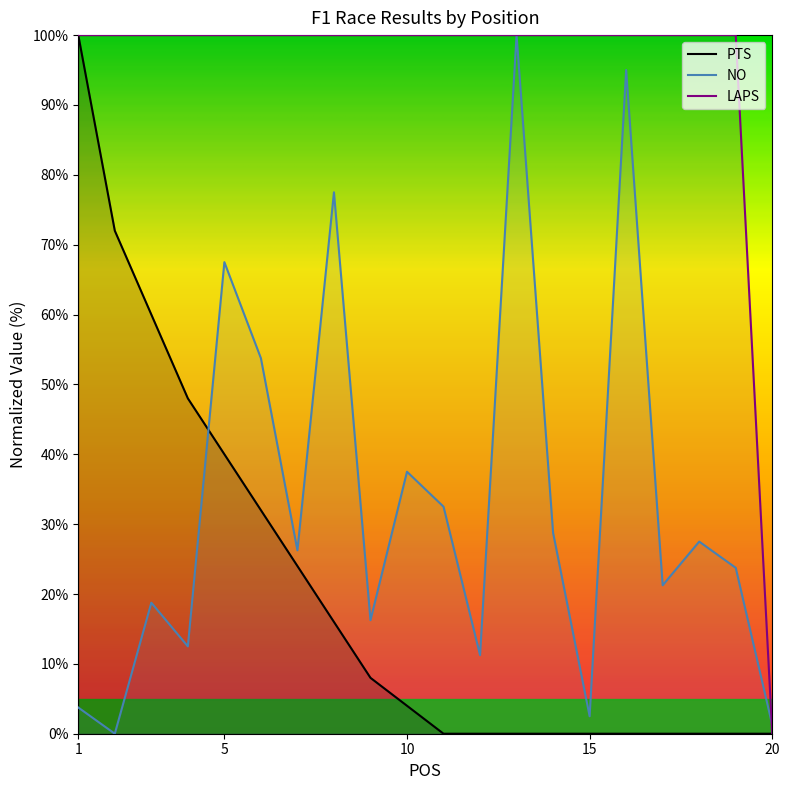

Does the chart display data point markers on the line(s)?

No